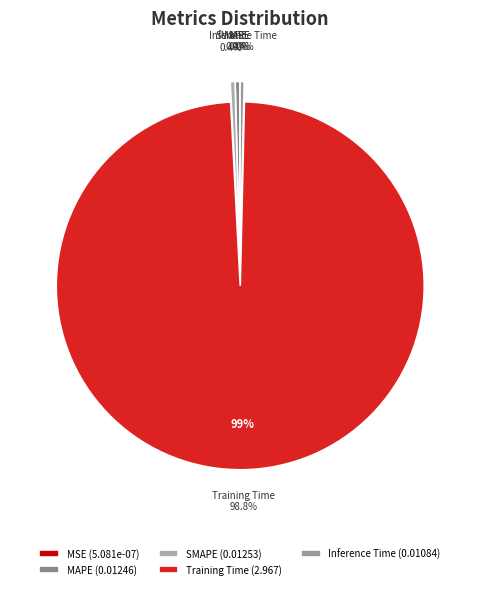

Count the number of slices in the pie.

5